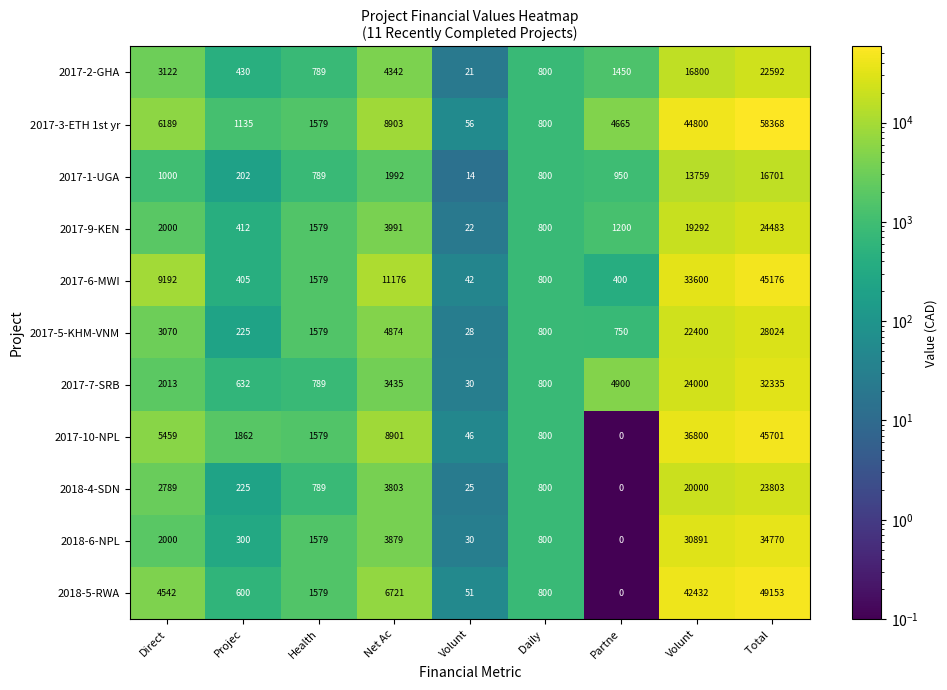

Count the number of categories in the chart.

9